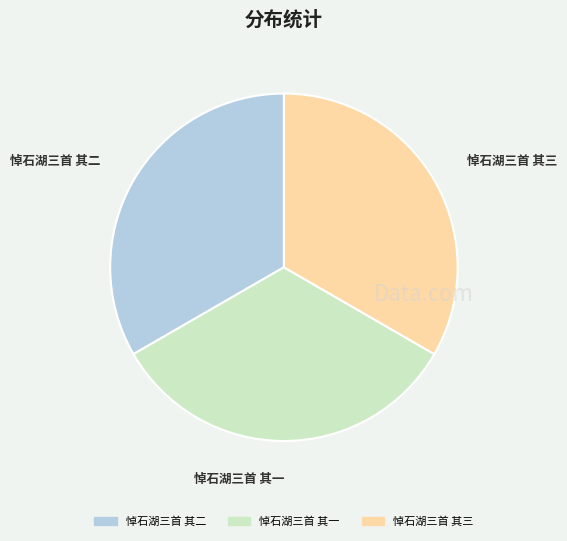

Is there a majority slice in this chart?

No